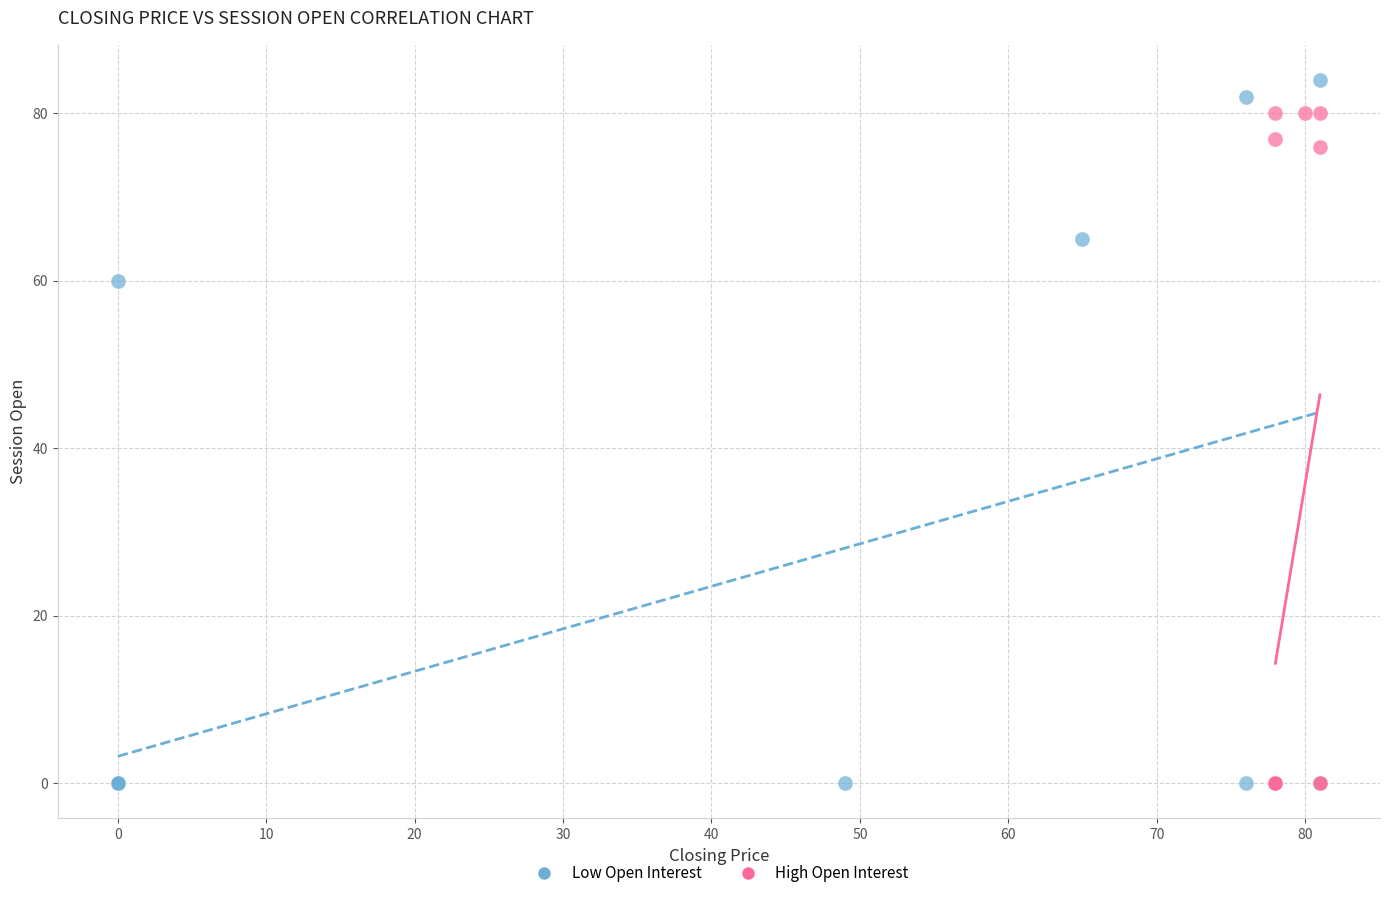

Which series has the largest Y range (max minus min)?

Low Open Interest